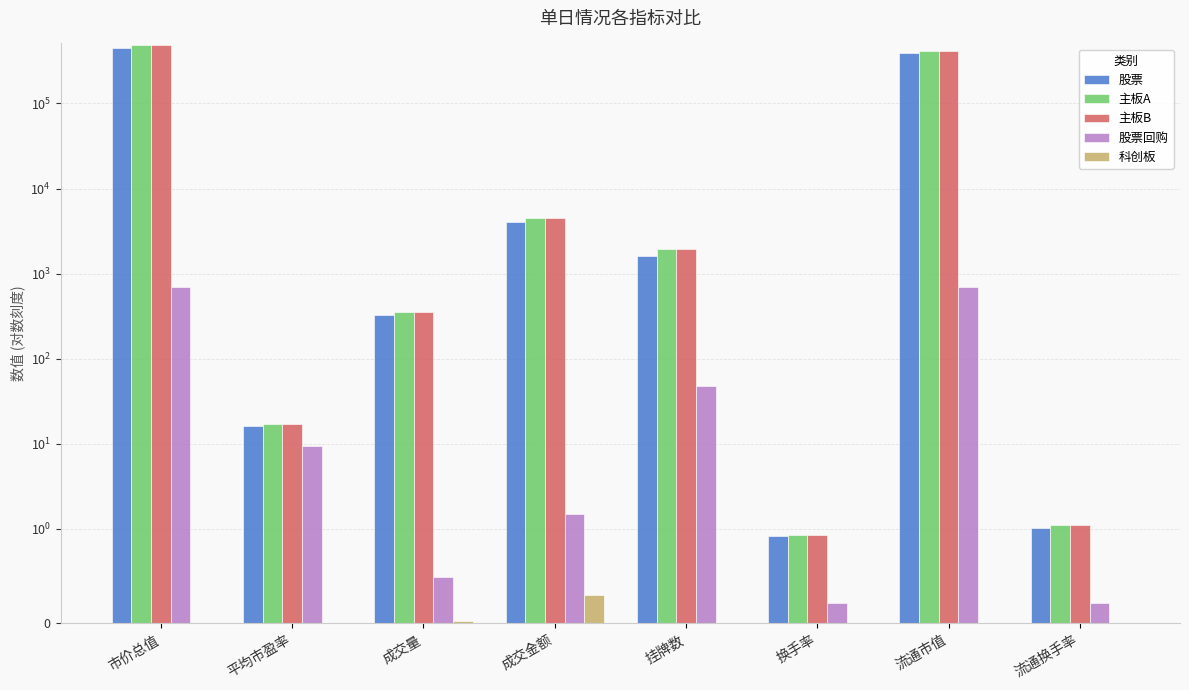

Between 平均市盈率 and 流通换手率, which series saw the biggest shift?

主板A